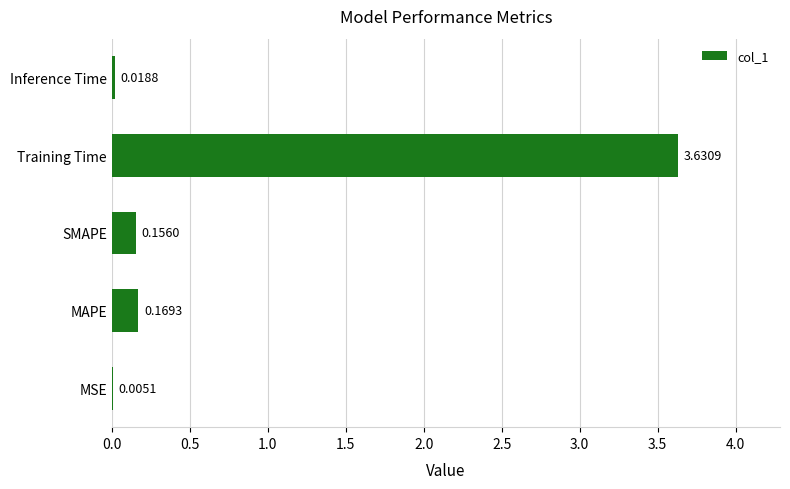

What is the average value?

0.8